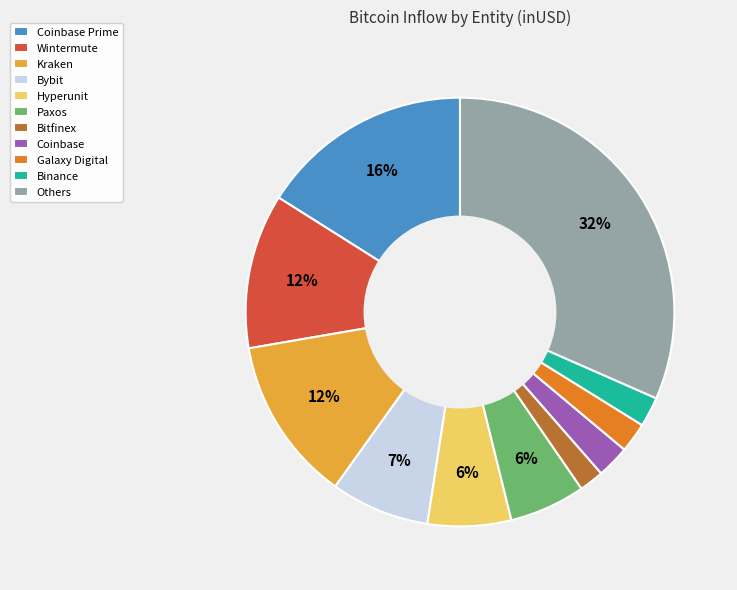

Between Coinbase and Bybit, which is larger?

Bybit